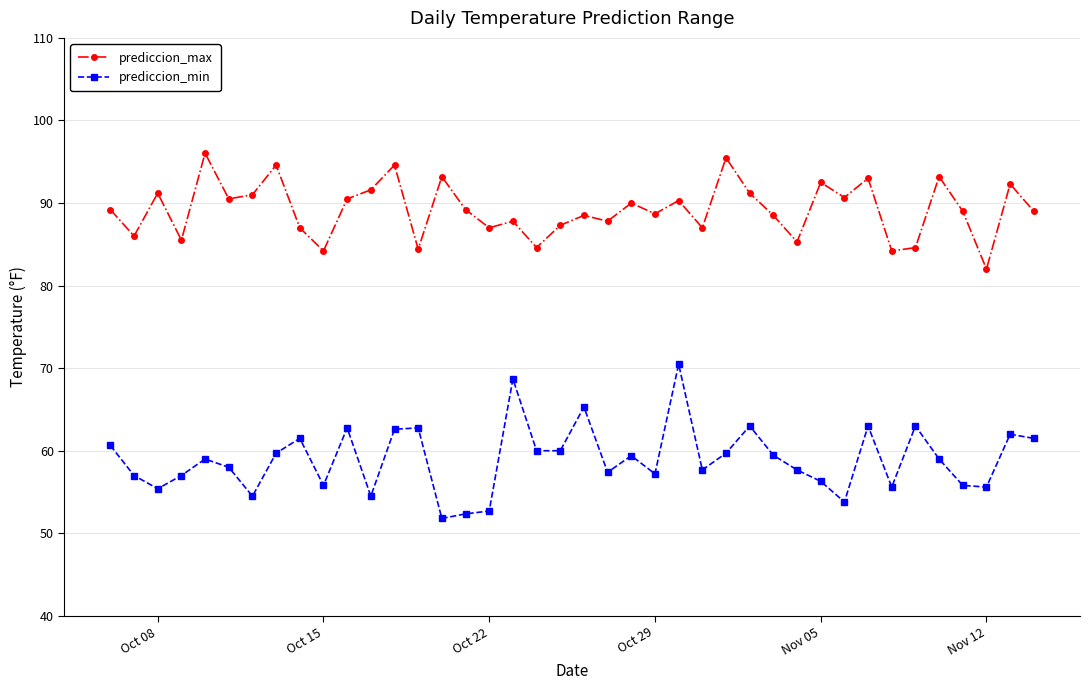

True or false: prediccion_max has more than 2 points higher than both neighbors.

True